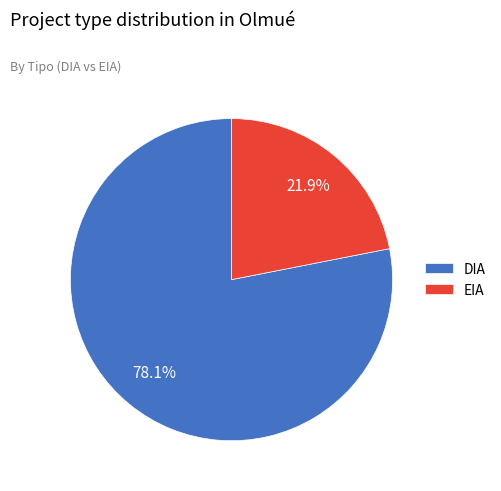

Rank the categories by value from highest to lowest.

DIA, EIA